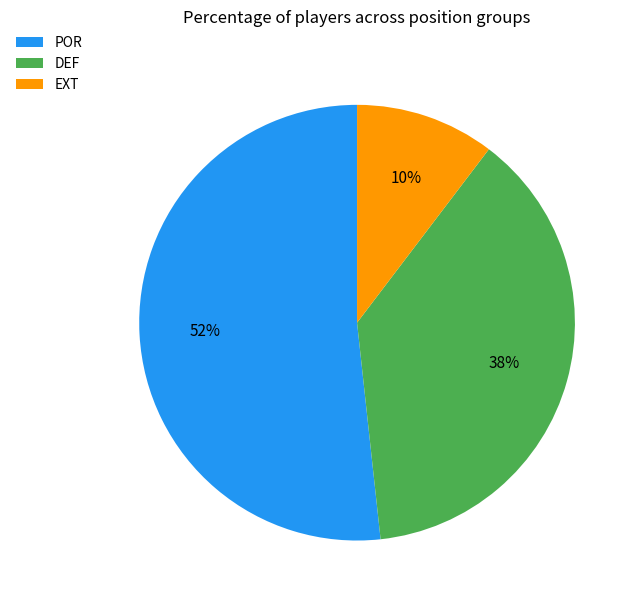

Rank the categories by value from lowest to highest.

EXT, DEF, POR